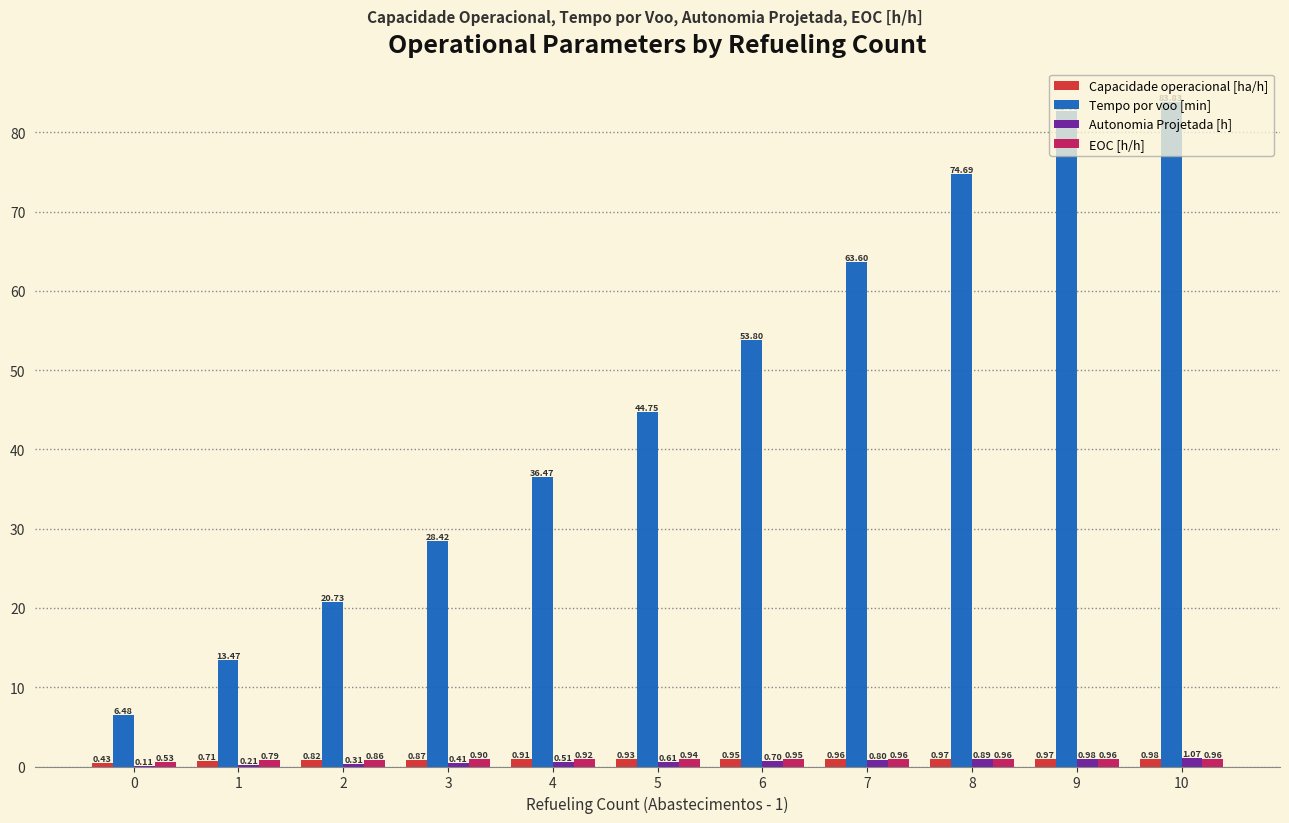

What is the sum of the EOC [h/h] values at 2 and 8?

1.8